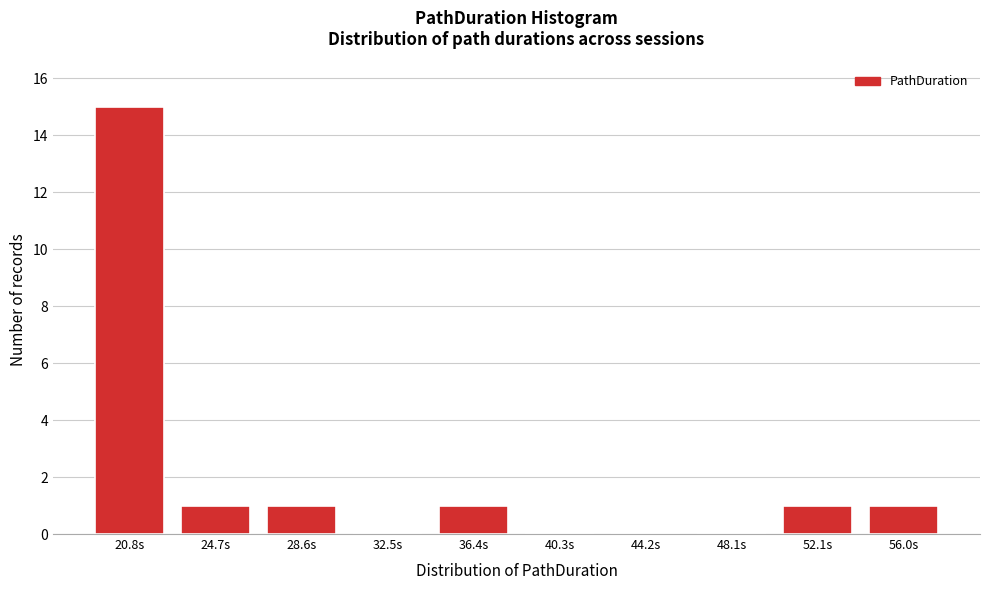

Reading left to right, transcribe all the data shown in this chart.

20.8s=15	24.7s=1	28.6s=1	32.5s=0	36.4s=1	40.3s=0	44.2s=0	48.1s=0	52.1s=1	56.0s=1